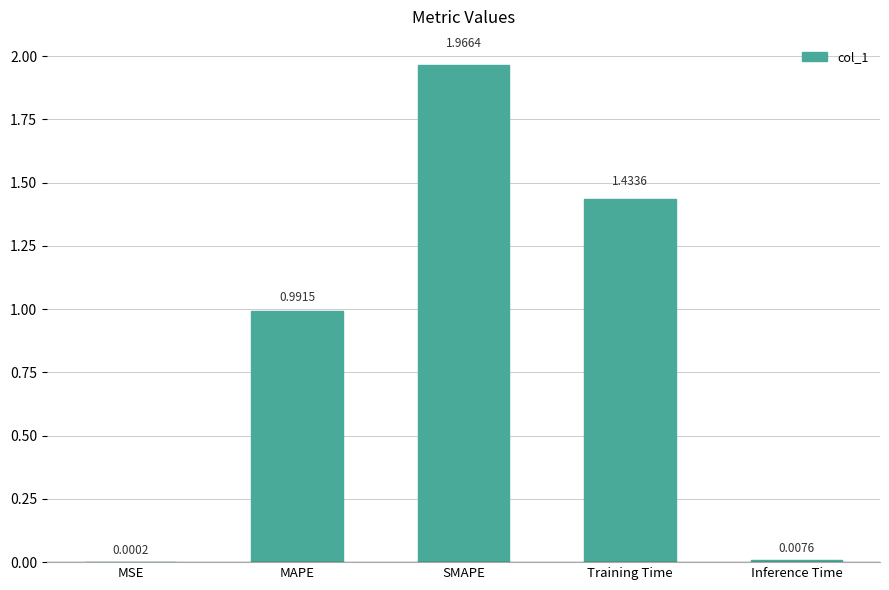

What is the change in value from MSE to Training Time?

+1.4